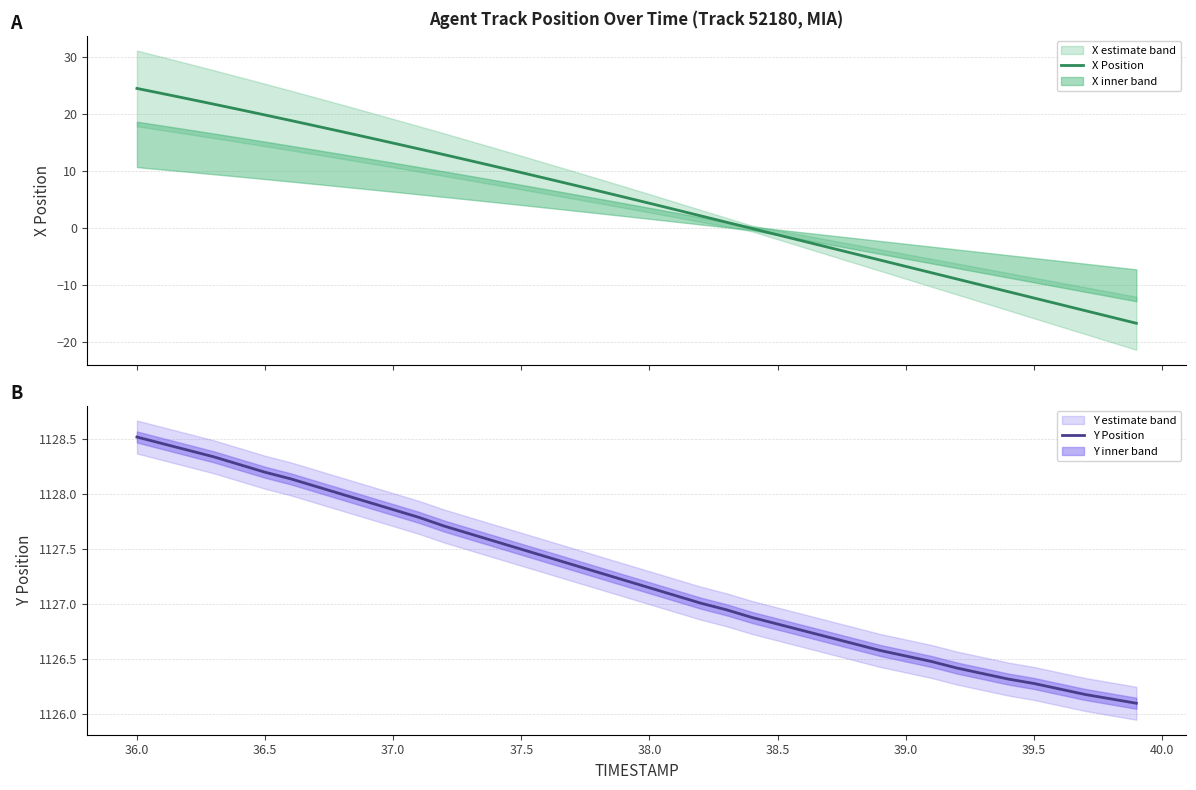

Which category has the highest value in the Y Position series?

36.0